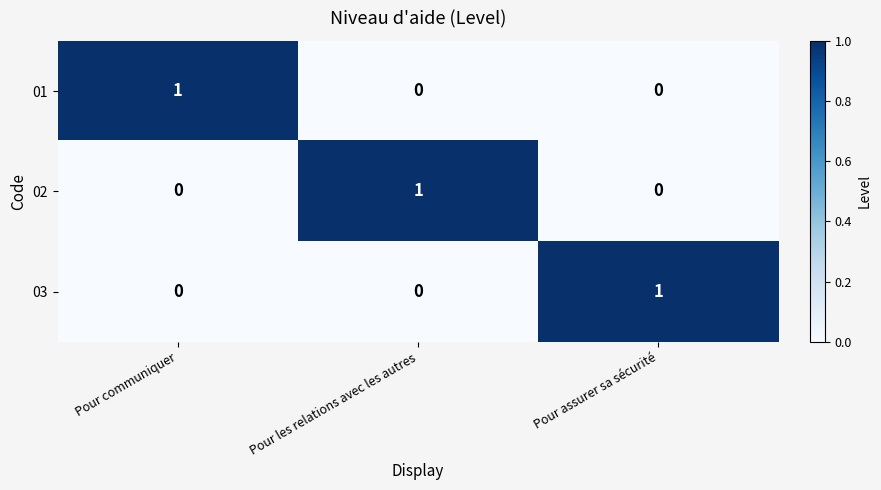

At how many categories does at least one series exceed 0?

3